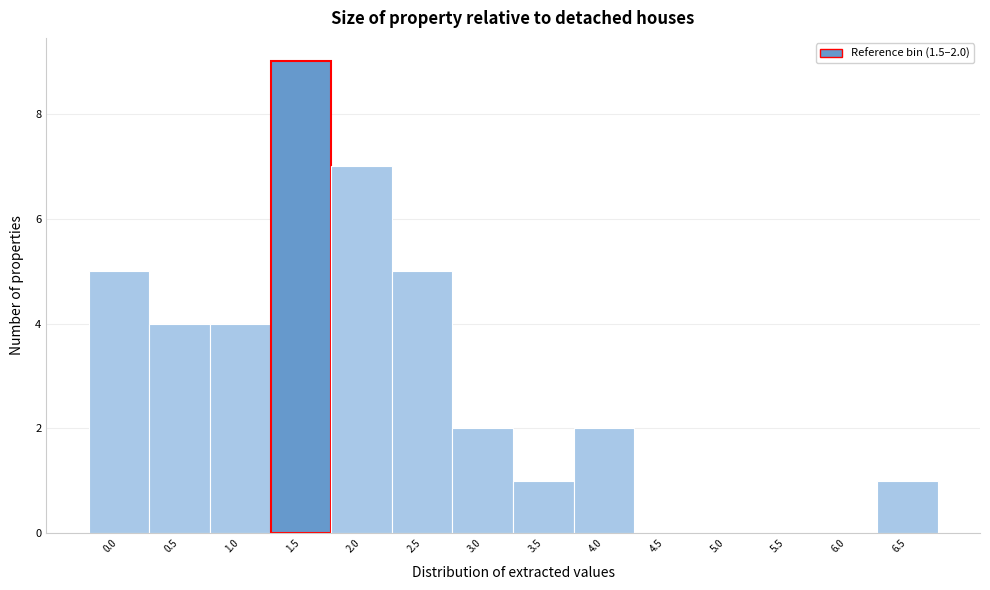

Reading left to right, extract all data points from this chart.

0.0=5	0.5=4	1.0=4	1.5=9	2.0=7	2.5=5	3.0=2	3.5=1	4.0=2	4.5=0	5.0=0	5.5=0	6.0=0	6.5=1